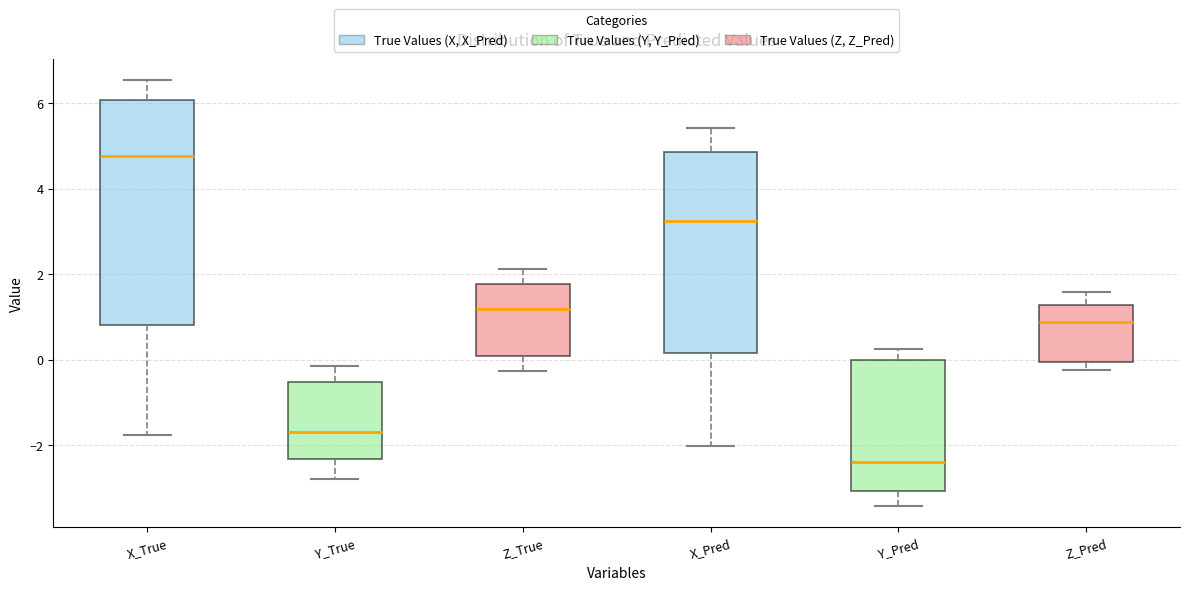

Where does the upper whisker of the box for Z_True end on the y-axis? The values are not printed on the chart, so give them approximately, as read against the axis.

2.2